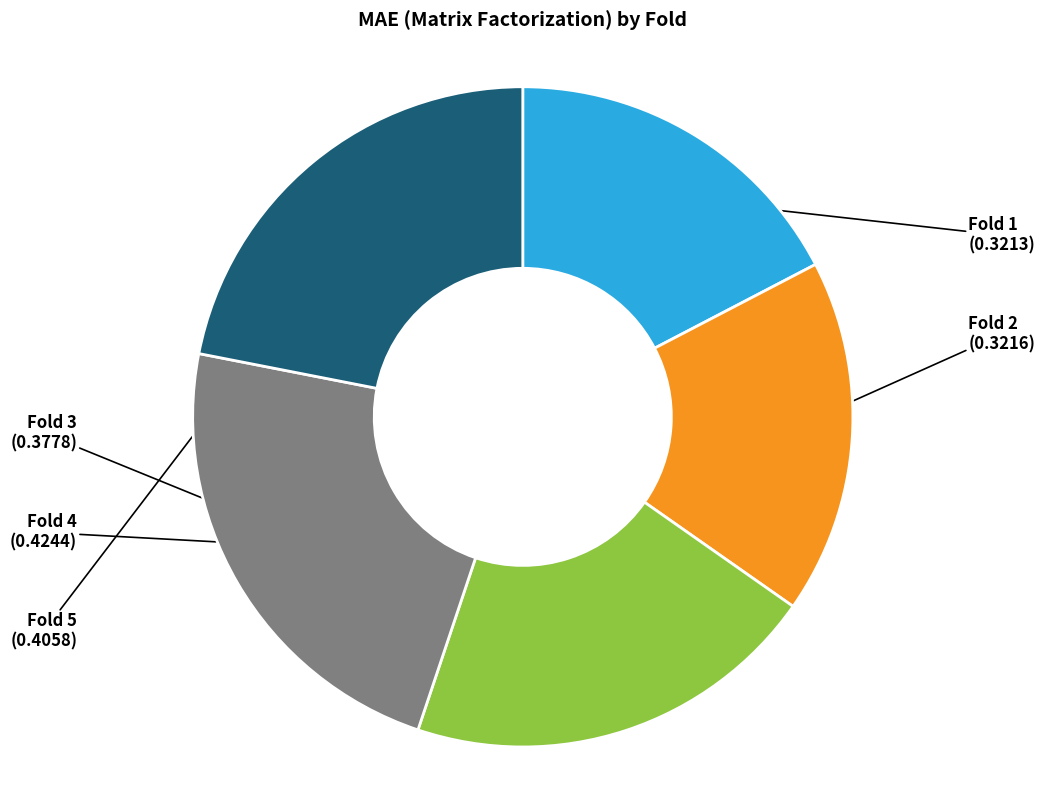

Is the sum of Fold 3 and Fold 4 greater than half?

No